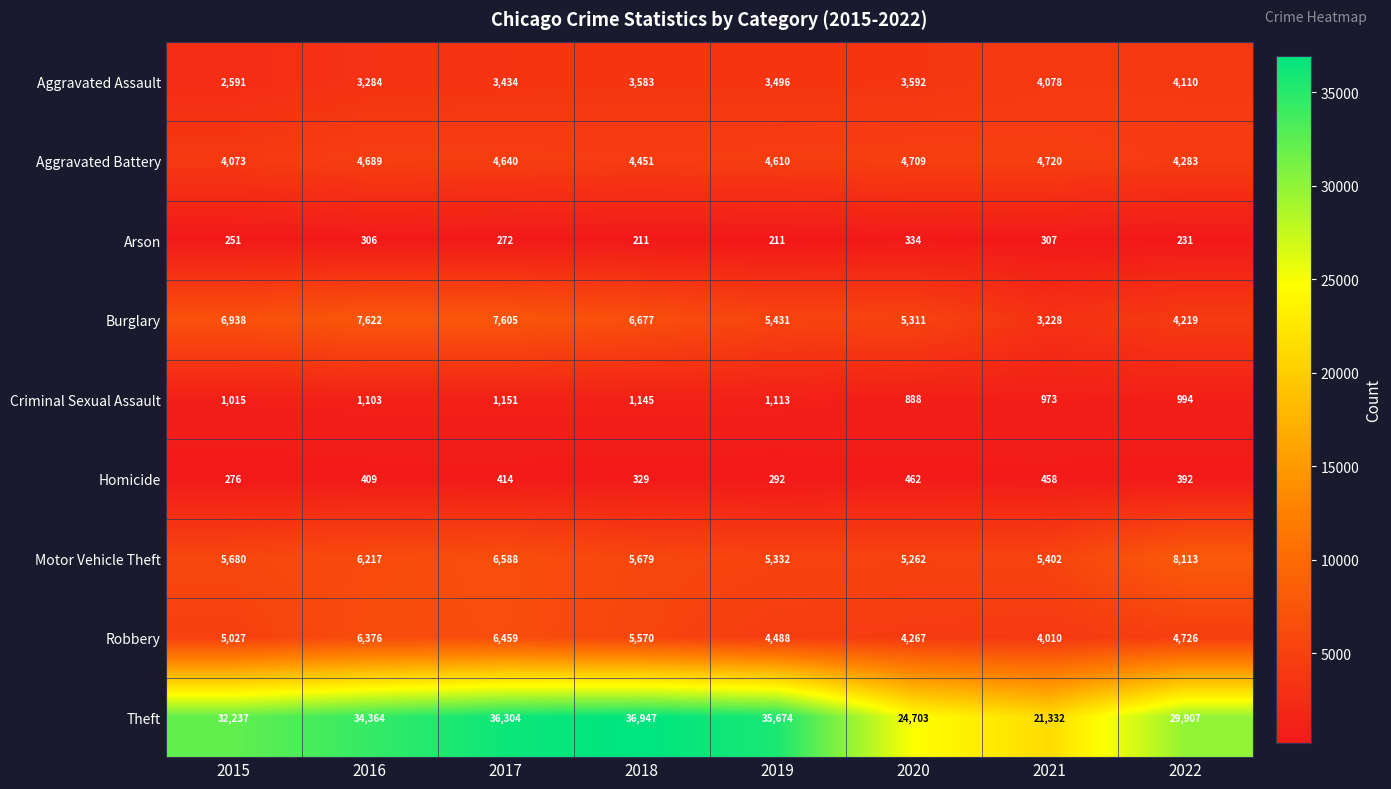

Which series has the widest spread of values?

Theft